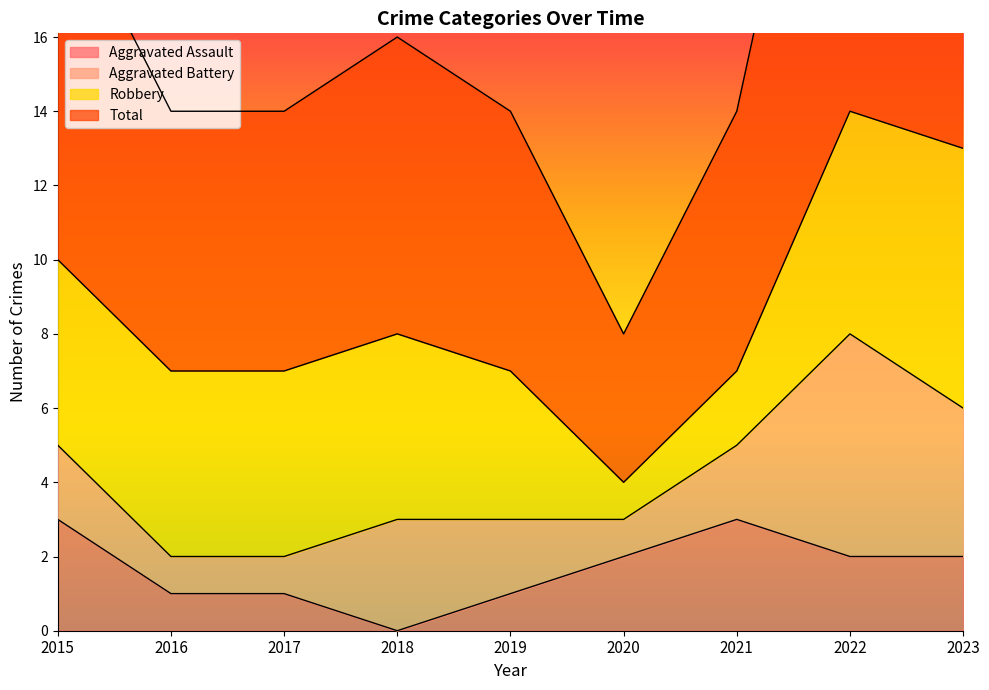

True or false: Aggravated Assault and Total intersect in this chart.

False